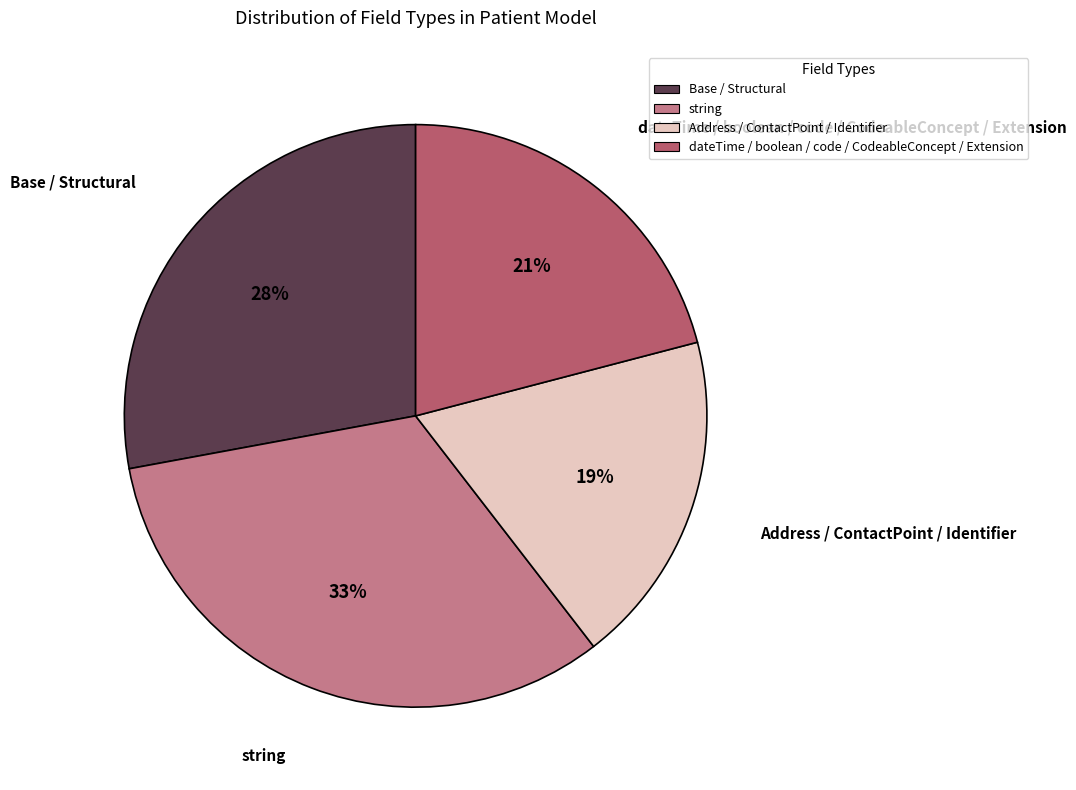

To the nearest percent, what is the average slice percentage?

25%